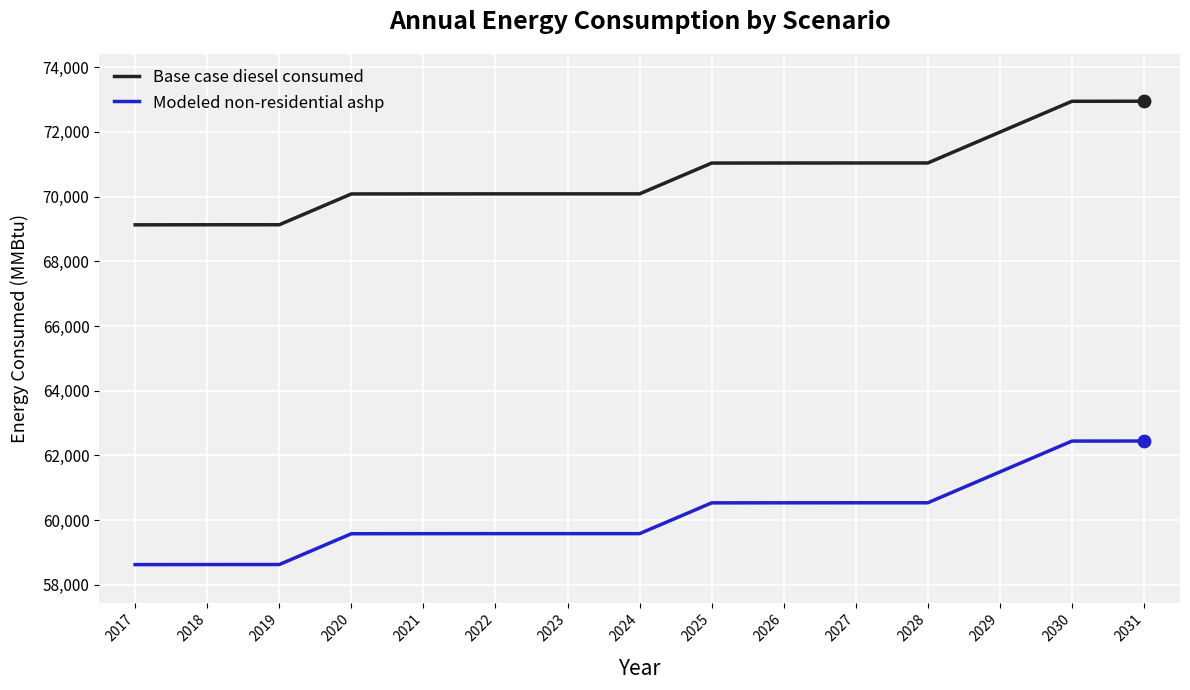

What are all the series names shown in the legend?

Base case diesel consumed, Modeled non-residential ashp